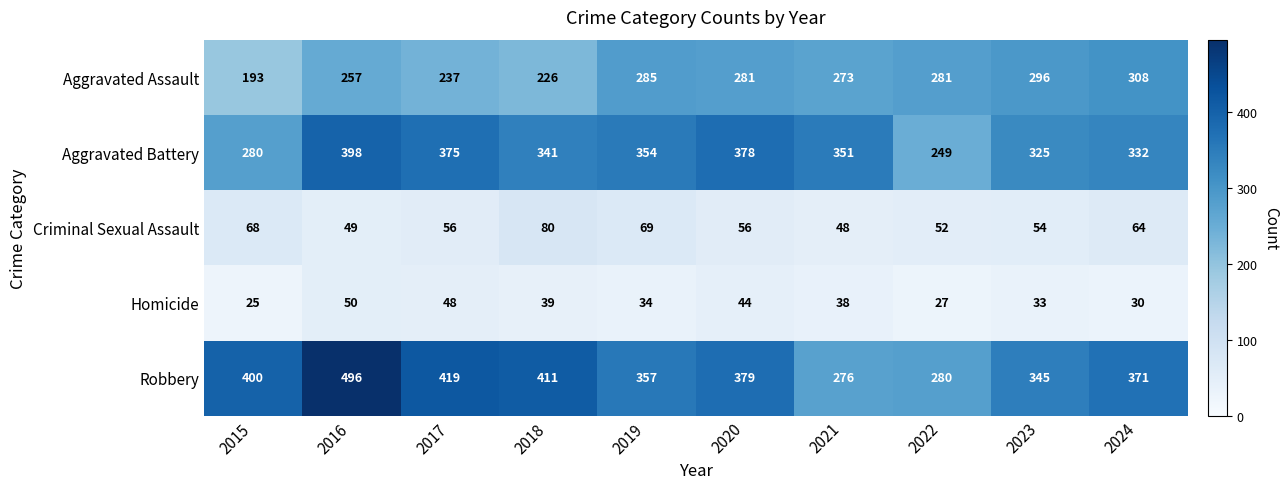

Which series has the largest range (max minus min)?

Robbery